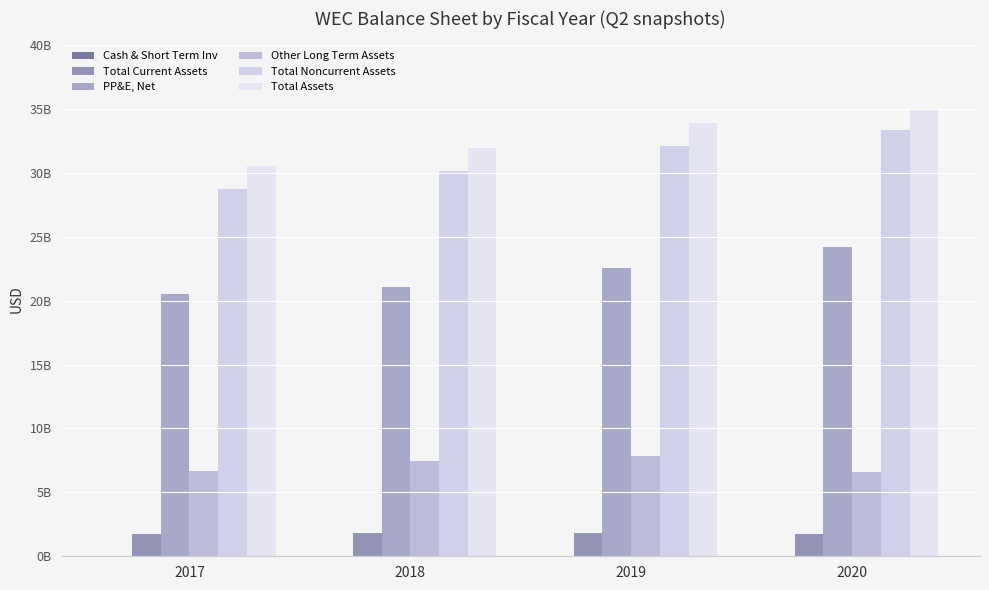

The Cash & Short Term Inv series shows 15400000 at 2020. True or false?

True